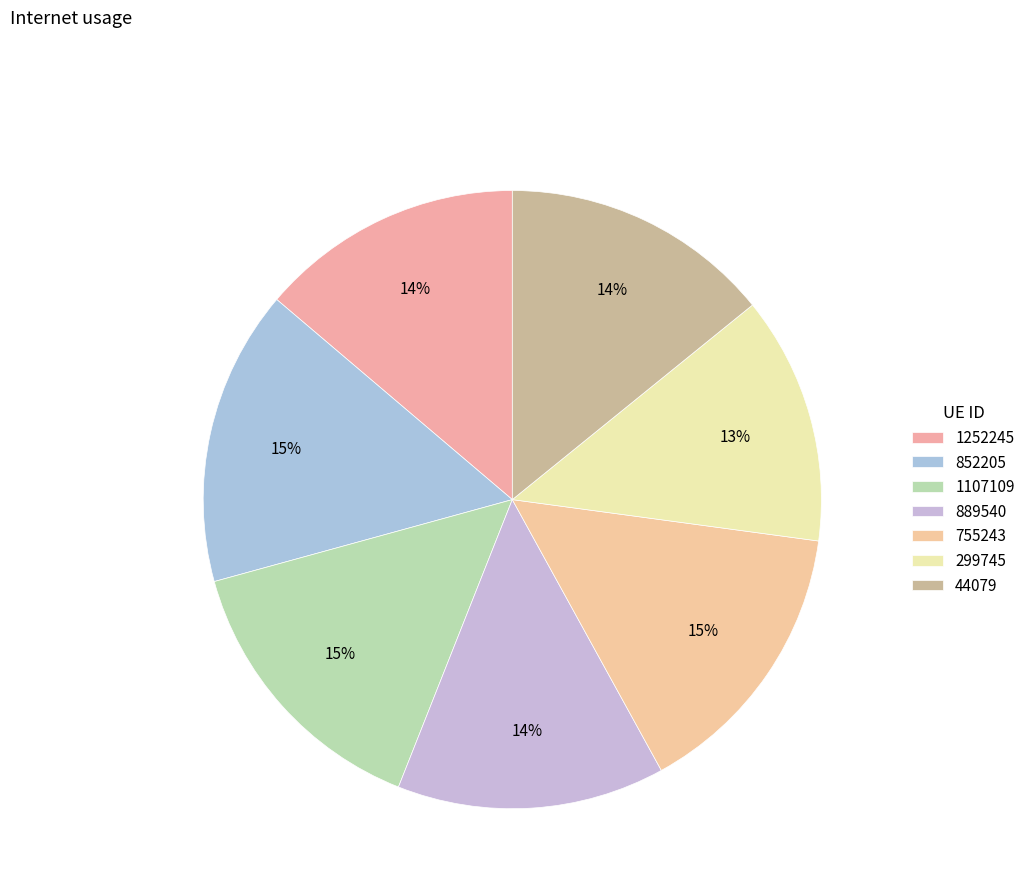

What percentage is the 44079 slice, to the nearest percent?

14%